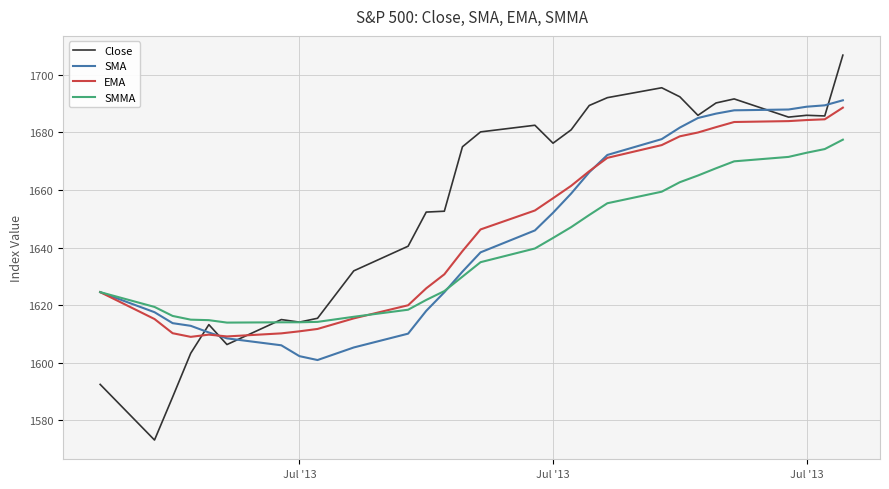

Which series has the largest range (max minus min)?

Close